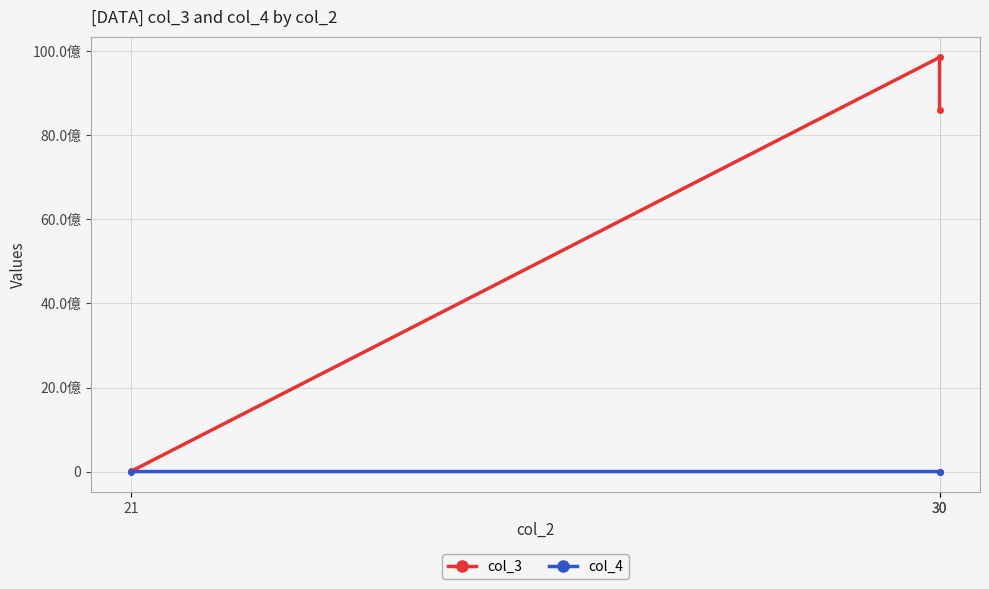

What is the highest value of the col_4 series?

10000